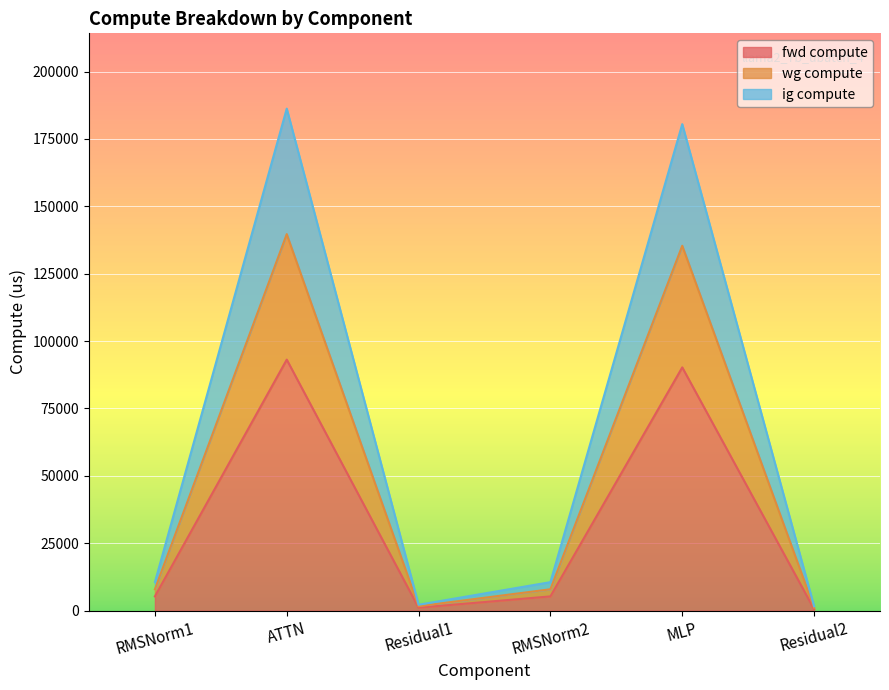

What is the value of the fwd compute point at the 4th from the left?

5283.8